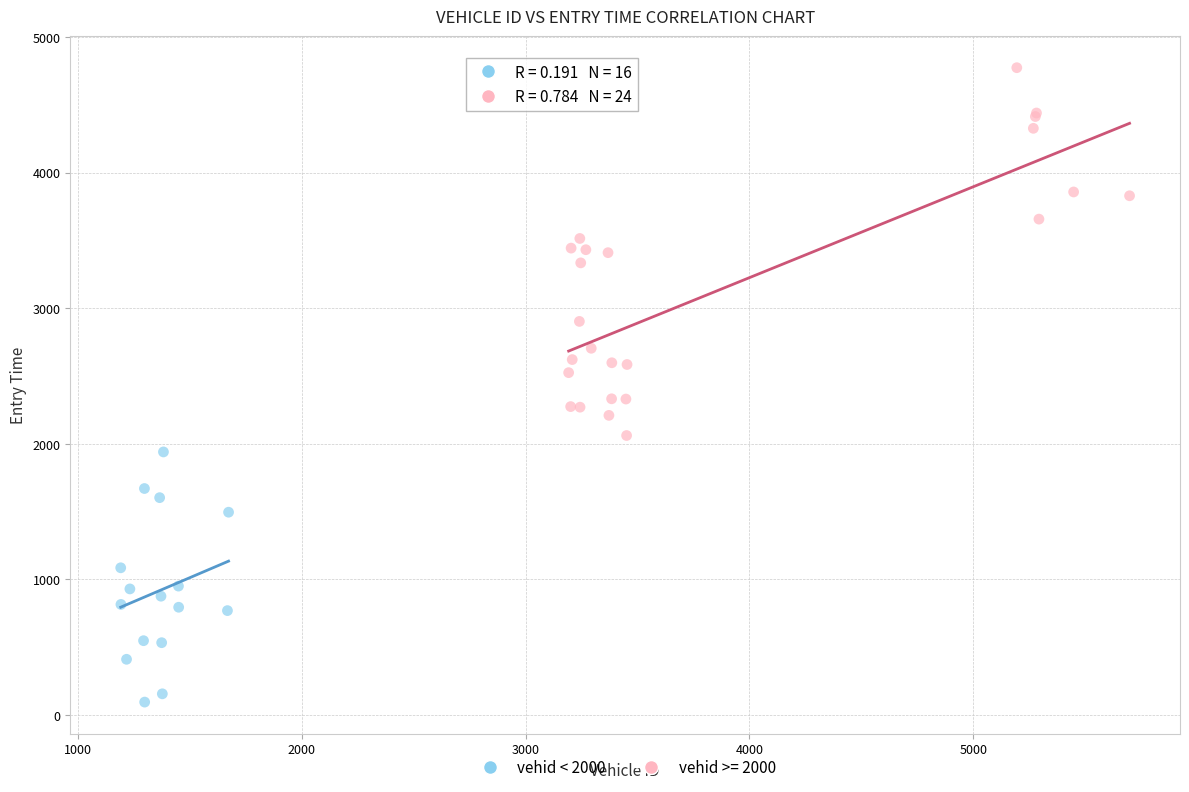

Which series reaches the maximum Y coordinate?

vehid >= 2000